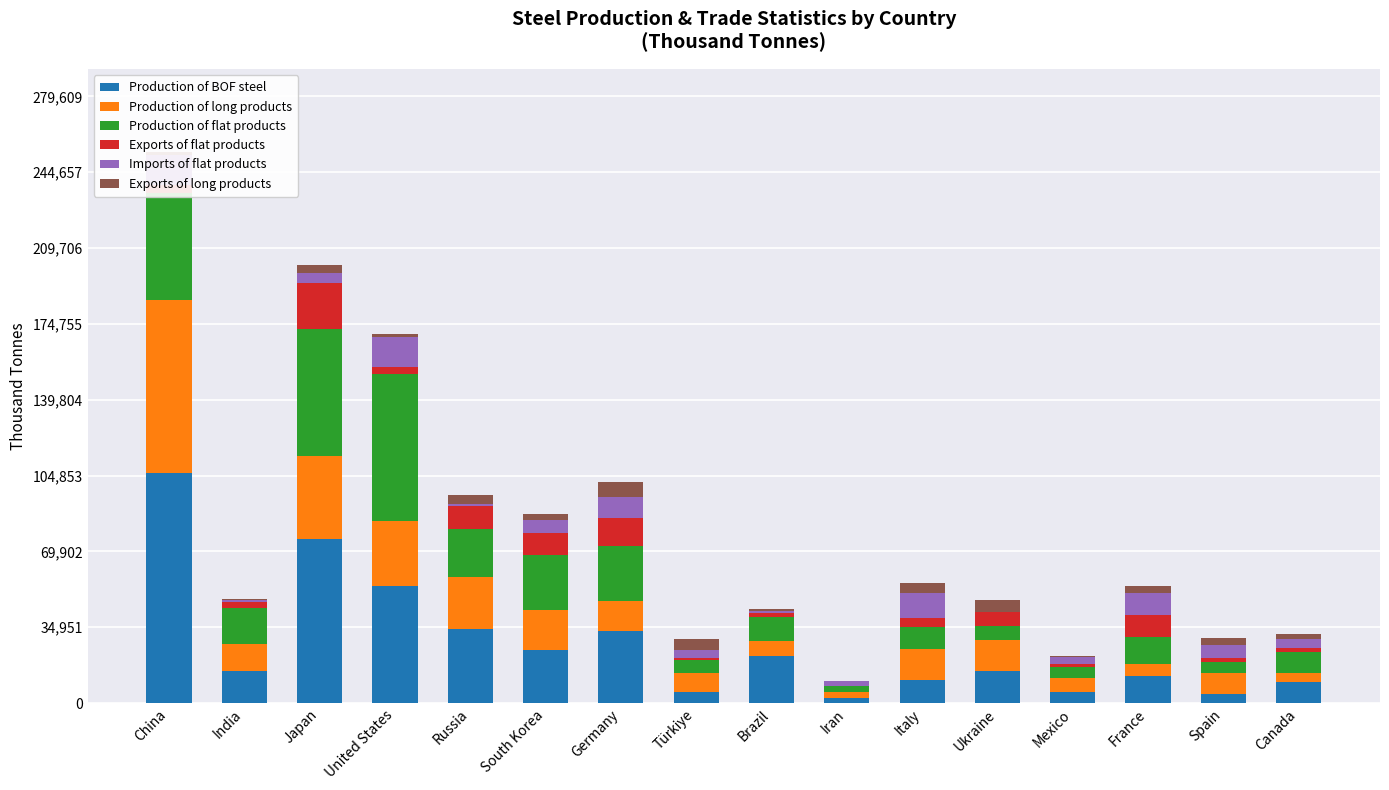

Are the bars horizontal?

No